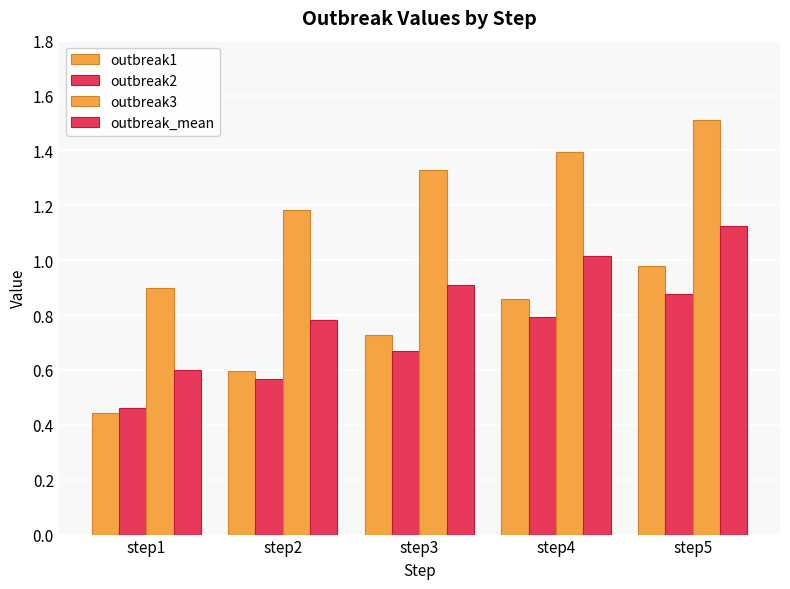

Count the outbreak2 values in the range 0 to 1.

5